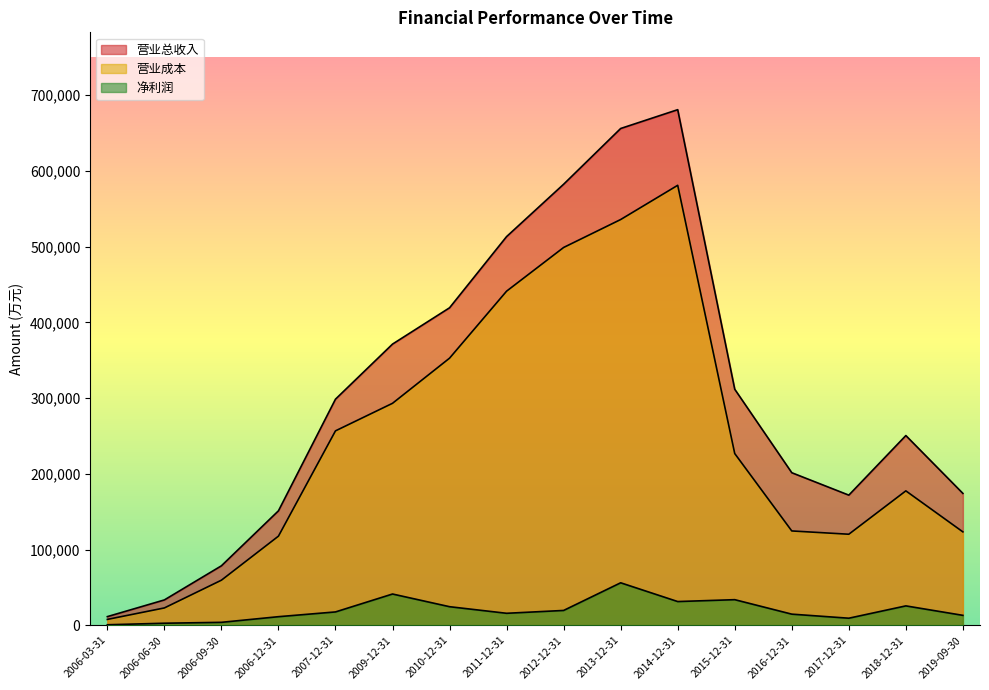

Reading right to left, extract all data points from this chart.

营业总收入: 174130	250507	171836	201436	311645	680770	655922	582335	513204	419203	371257	298543	151129	78531	33478	11434
营业成本: 123323	177484	120222	124562	226733	580927	535726	498837	441151	352686	293100	256710	117687	59535	22902	7759
净利润: 13126	25619	9347	14713	33825	31340	56111	19598	15845	24543	41291	17640	11357	3902	2723	688